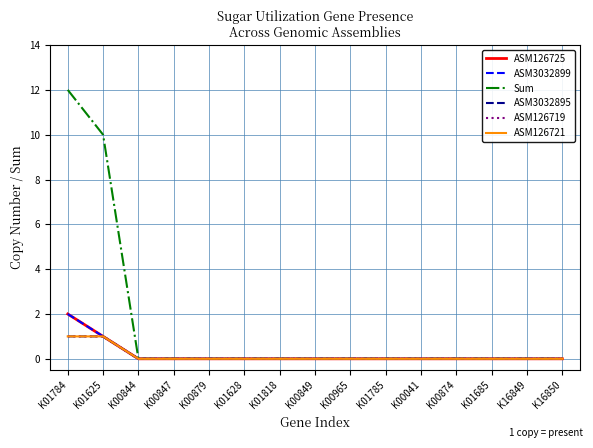

What is the highest value of the ASM126719 series?

1